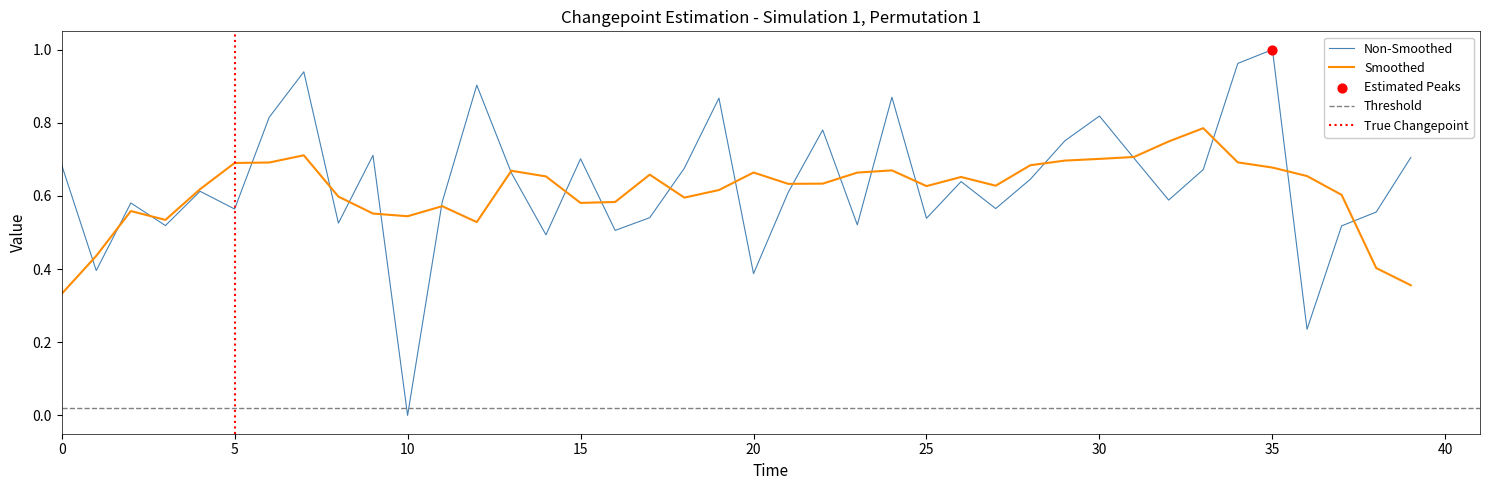

The value of Non-Smoothed at 10 is -0.5. True or false?

False